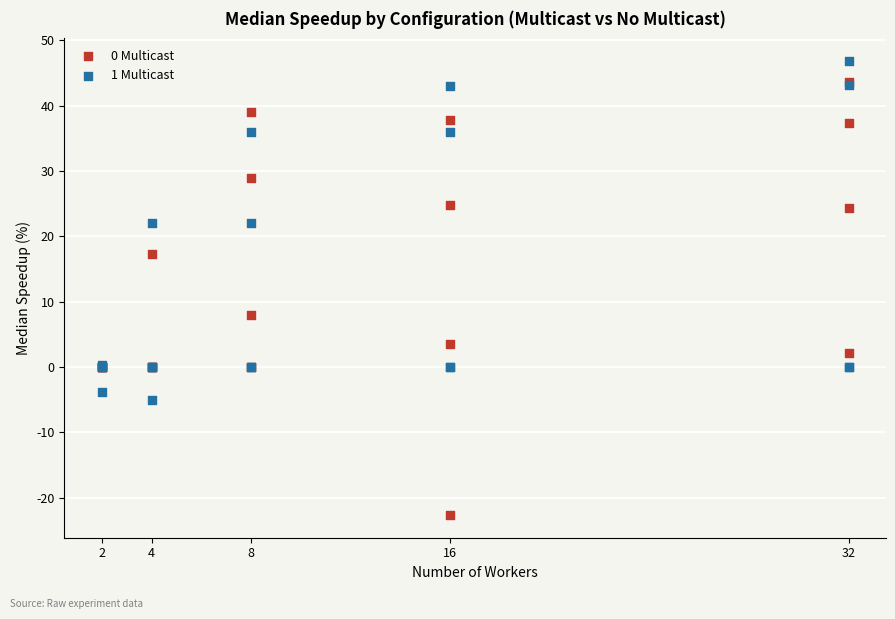

Across all series, what Y value is closest to 12?

8.0